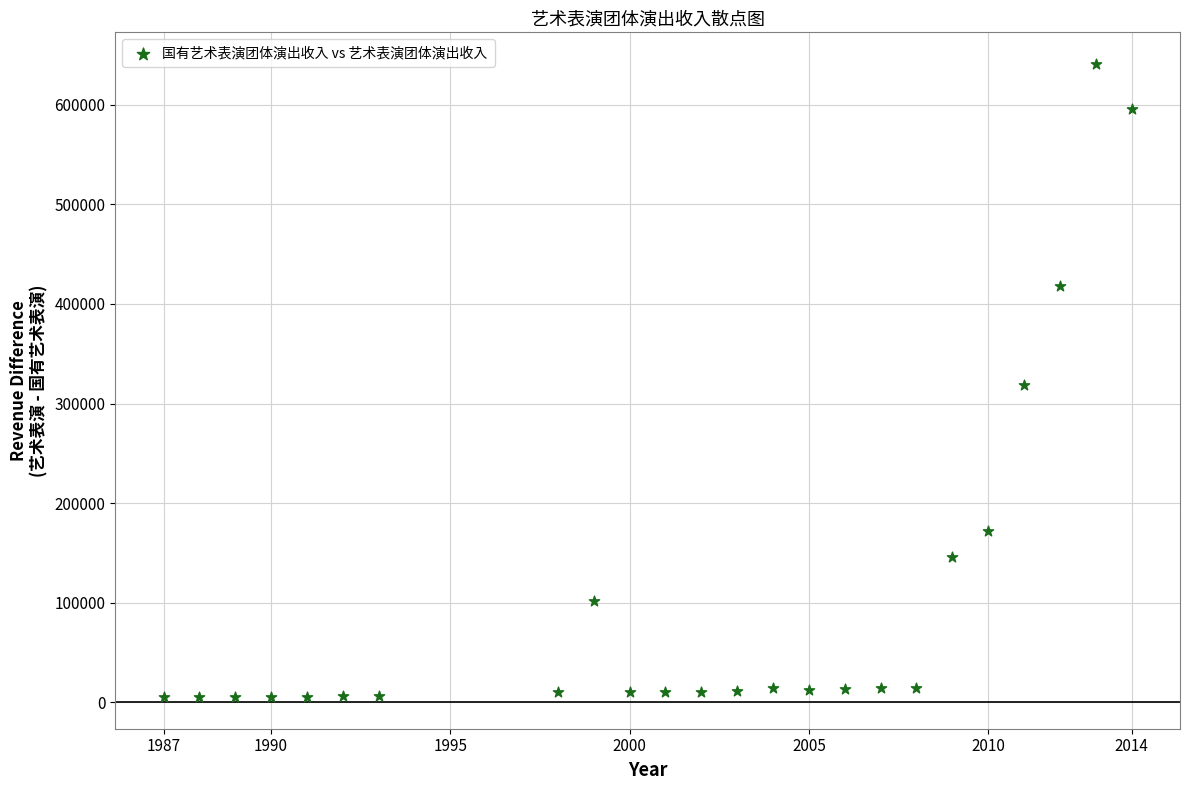

What is the range of Y values (max minus min)?

636082.0